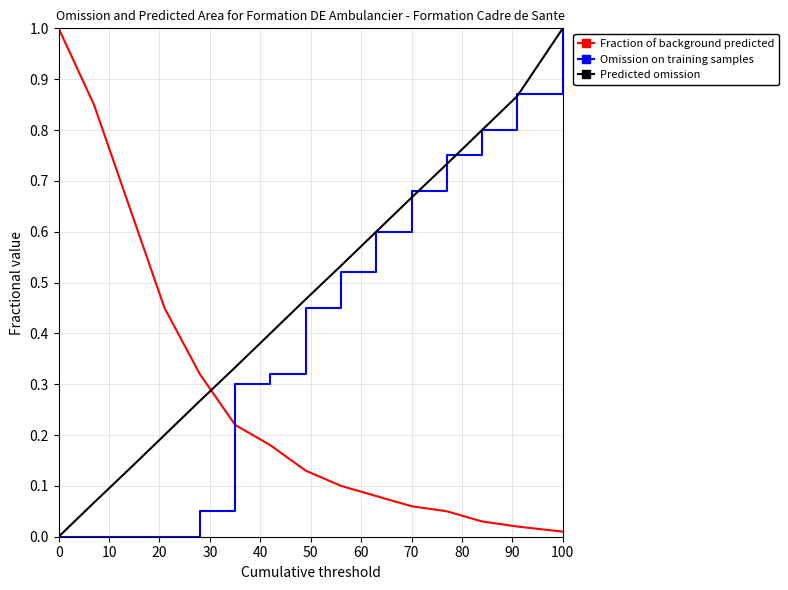

How many times do Predicted omission and Fraction of background predicted cross each other?

1